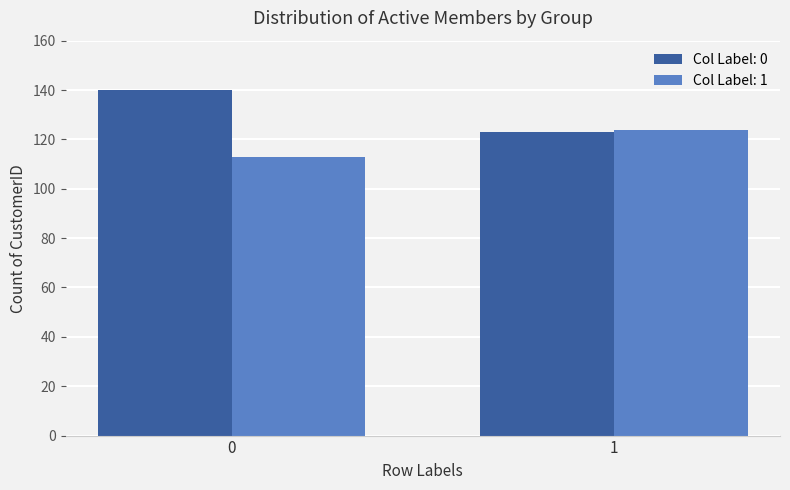

What is the sum of all Col Label: 0 values?

263